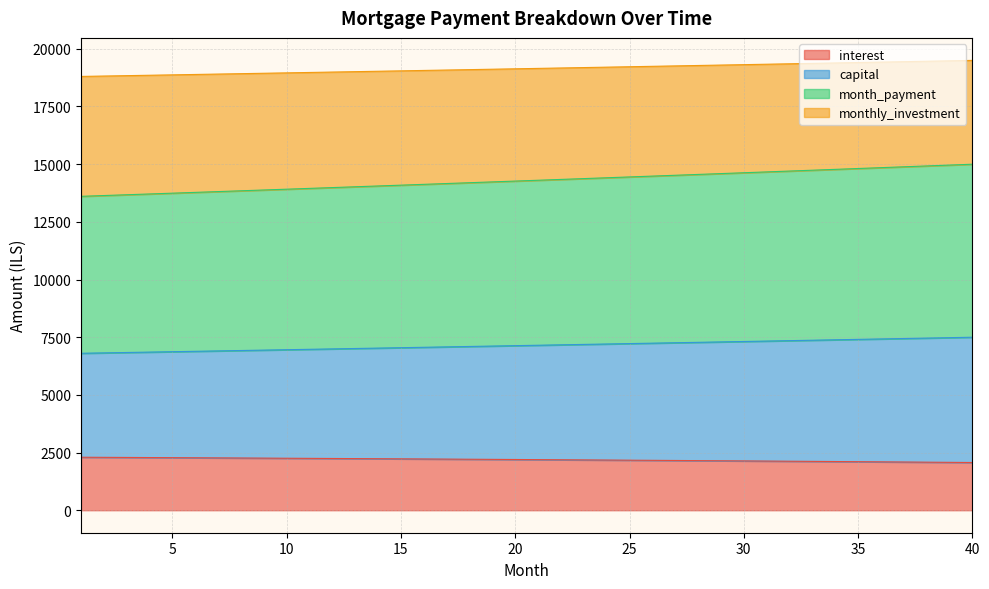

Reading left to right, what are all the values shown in this chart?

interest: 2297.4	2292.8	2288.1	2283.4	2278.6	2273.7	2268.8	2263.8	2258.8	2253.7	2248.5	2243.3	2238.0	2232.6	2227.2	2221.7	2216.1	2210.5	2204.8	2199.0	2193.2	2187.2	2181.3	2175.2	2169.1	2162.9	2156.7	2150.3	2143.9	2137.4	2130.9	2124.3	2117.6	2110.8	2104.0	2097.0	2090.0	2083.0	2075.8	2068.6
capital: 6803.2	6820.2	6837.2	6854.3	6871.5	6888.6	6905.9	6923.1	6940.4	6957.8	6975.2	6992.6	7010.1	7027.6	7045.2	7062.8	7080.5	7098.2	7115.9	7133.7	7151.5	7169.4	7187.3	7205.3	7223.3	7241.4	7259.5	7277.6	7295.8	7314.1	7332.4	7350.7	7369.1	7387.5	7406.0	7424.5	7443.0	7461.6	7480.3	7499.0
month_payment: 13606.4	13640.4	13674.5	13708.7	13742.9	13777.3	13811.7	13846.3	13880.9	13915.6	13950.4	13985.3	14020.2	14055.3	14090.4	14125.6	14160.9	14196.3	14231.8	14267.4	14303.1	14338.8	14374.7	14410.6	14446.7	14482.8	14519.0	14555.3	14591.7	14628.1	14664.7	14701.4	14738.1	14775.0	14811.9	14848.9	14886.1	14923.3	14960.6	14998.0
monthly_investment: 18803.2	18820.2	18837.2	18854.3	18871.5	18888.6	18905.9	18923.1	18940.4	18957.8	18975.2	18992.6	19010.1	19027.6	19045.2	19062.8	19080.5	19098.2	19115.9	19133.7	19151.5	19169.4	19187.3	19205.3	19223.3	19241.4	19259.5	19277.6	19295.8	19314.1	19332.4	19350.7	19369.1	19387.5	19406.0	19424.5	19443.0	19461.6	19480.3	19499.0